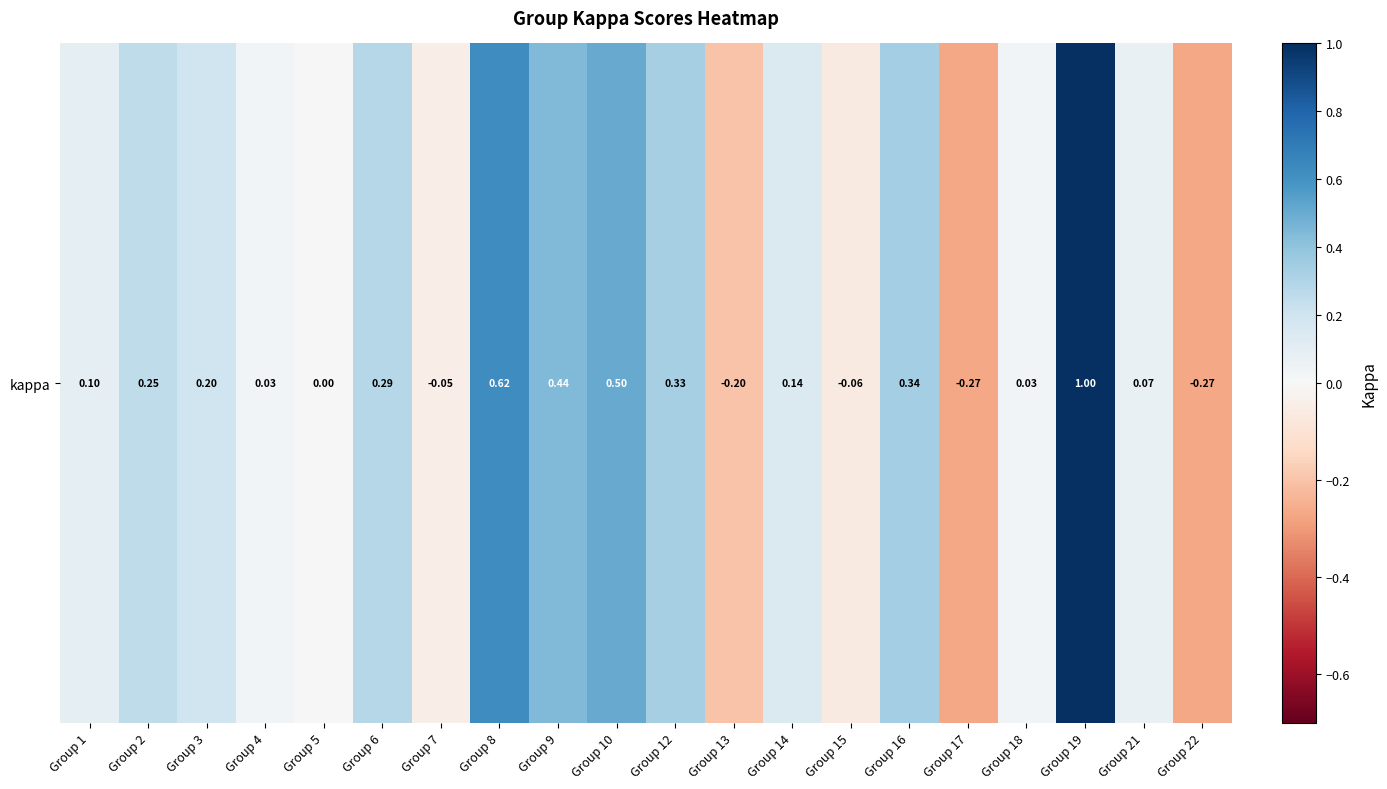

Is it true that the value at Group 3 is 0.2?

True